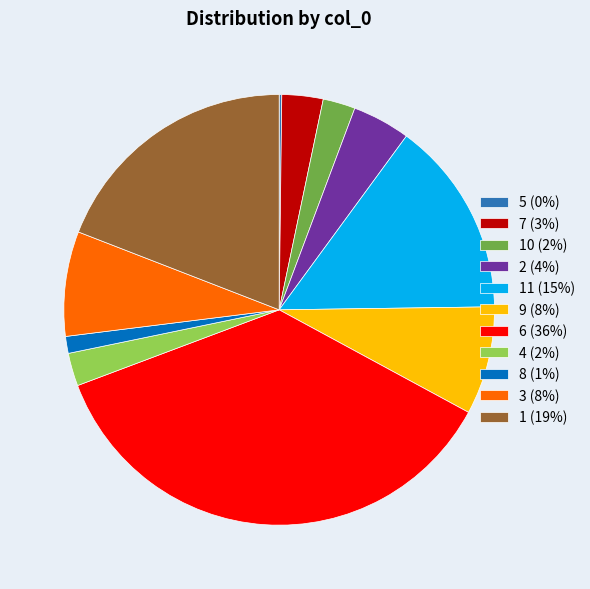

True or false: 8 (1%) accounts for 13% of the total.

False